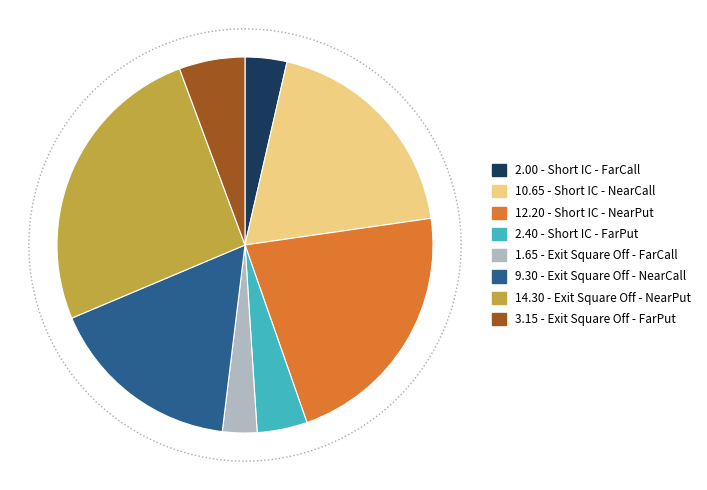

How many segments does this pie chart have?

8